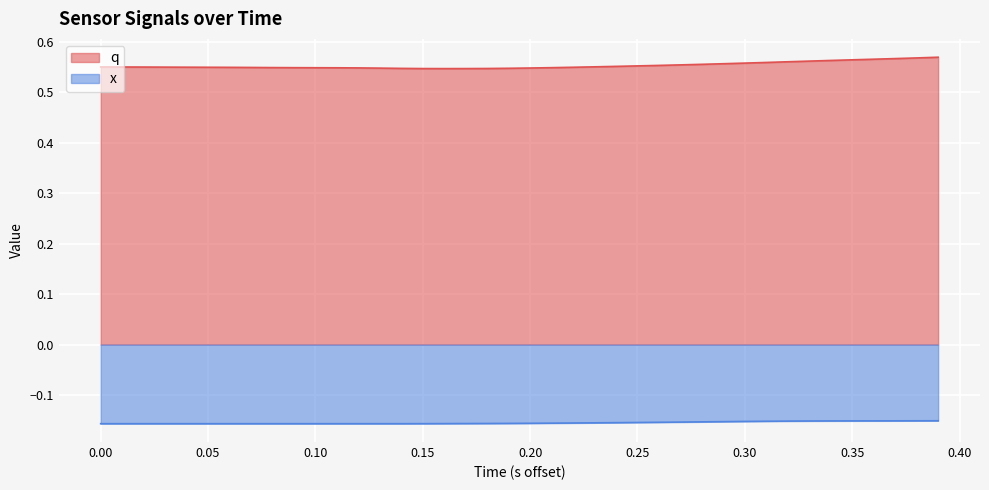

Reading left to right, what are all the values shown in this chart?

q: 0.5	0.5	0.5	0.5	0.5	0.5	0.5	0.5	0.5	0.5	0.5	0.5	0.5	0.5	0.5	0.5	0.5	0.5	0.5	0.5	0.5	0.5	0.5	0.5	0.6	0.6	0.6	0.6	0.6	0.6	0.6	0.6	0.6	0.6	0.6	0.6	0.6	0.6	0.6	0.6
x: -0.2	-0.2	-0.2	-0.2	-0.2	-0.2	-0.2	-0.2	-0.2	-0.2	-0.2	-0.2	-0.2	-0.2	-0.2	-0.2	-0.2	-0.2	-0.2	-0.2	-0.2	-0.2	-0.2	-0.2	-0.2	-0.2	-0.2	-0.2	-0.2	-0.2	-0.2	-0.2	-0.2	-0.2	-0.2	-0.2	-0.2	-0.2	-0.2	-0.2